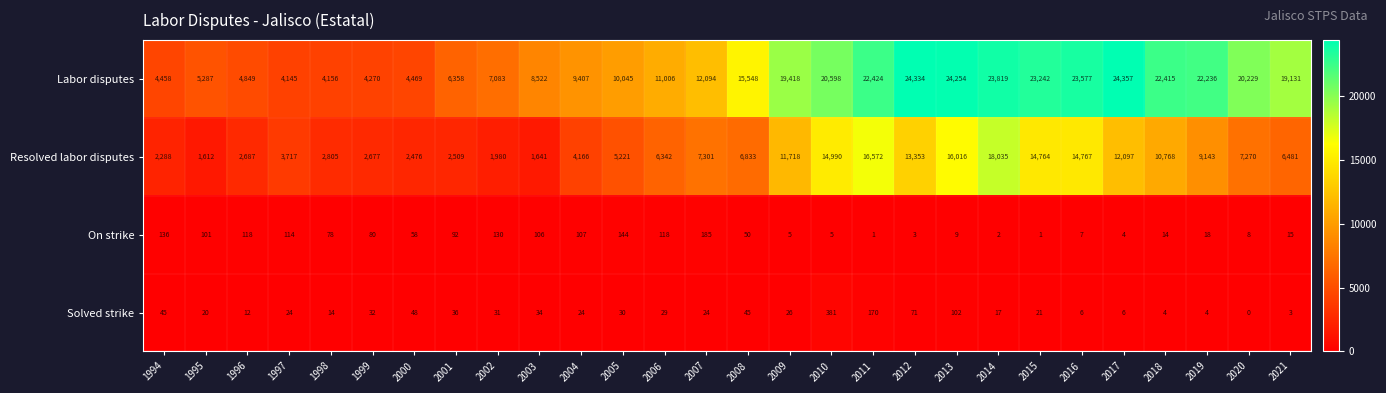

Between 1998 and 2013, which series saw the biggest shift?

Labor disputes